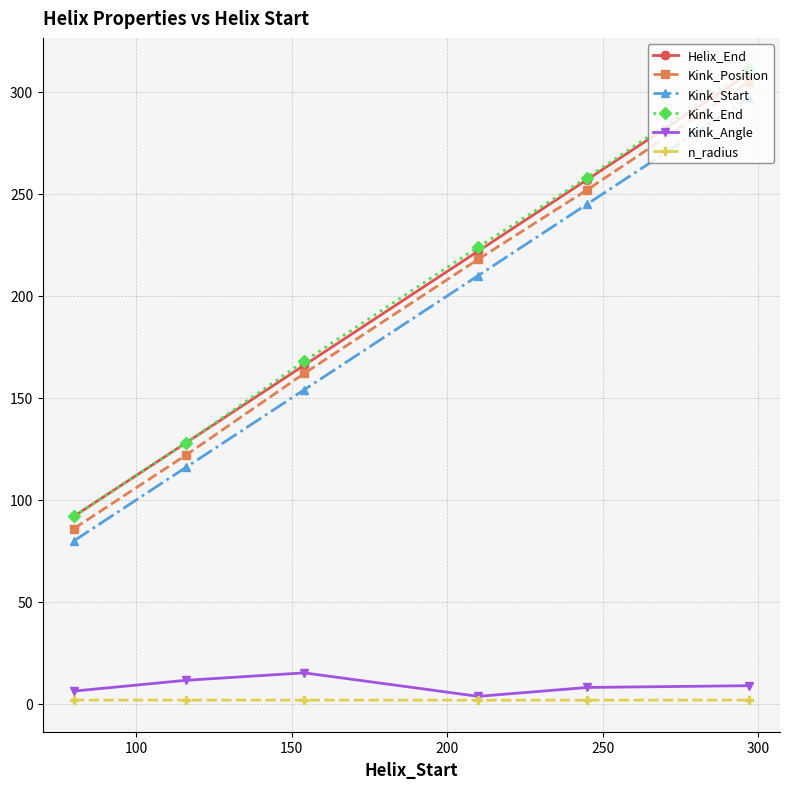

True or false: Kink_End and Kink_Start cross at least once.

False